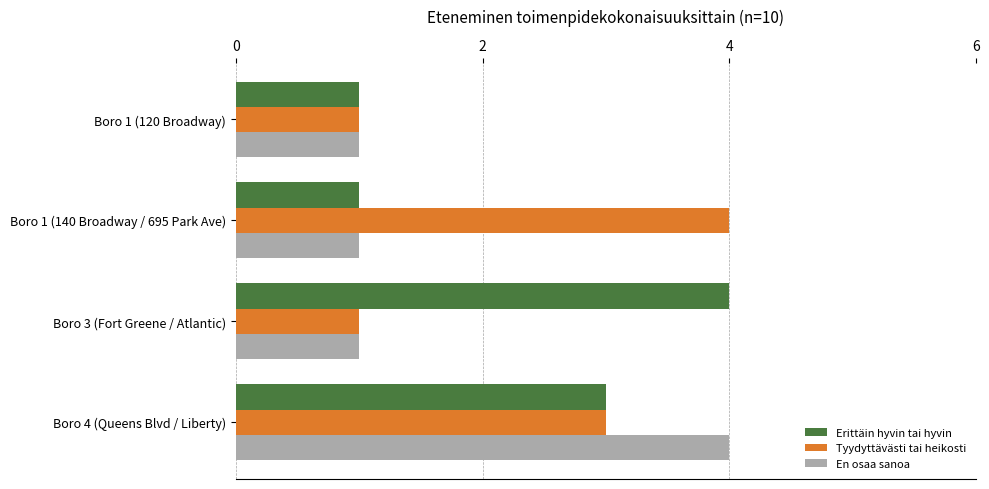

What is the greatest value displayed?

4